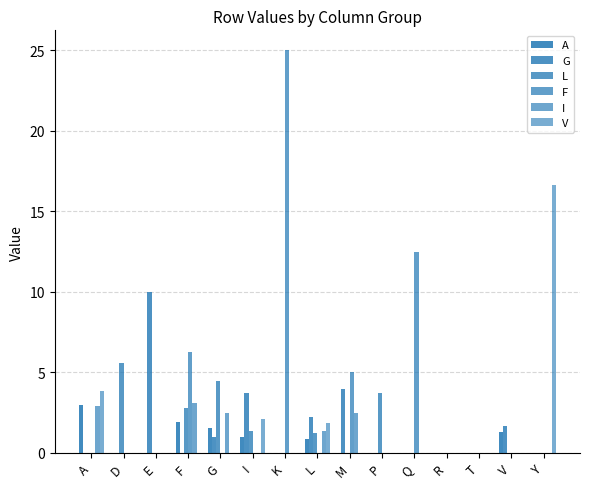

How many groups of bars are there?

15